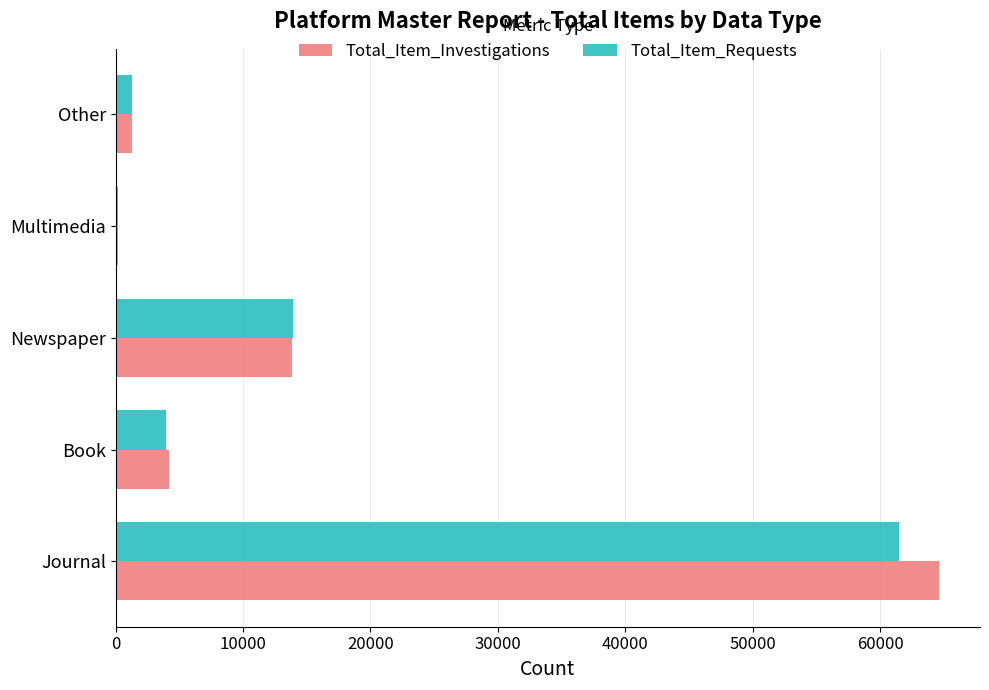

Between Newspaper and Other, which series saw the biggest shift?

Total_Item_Requests